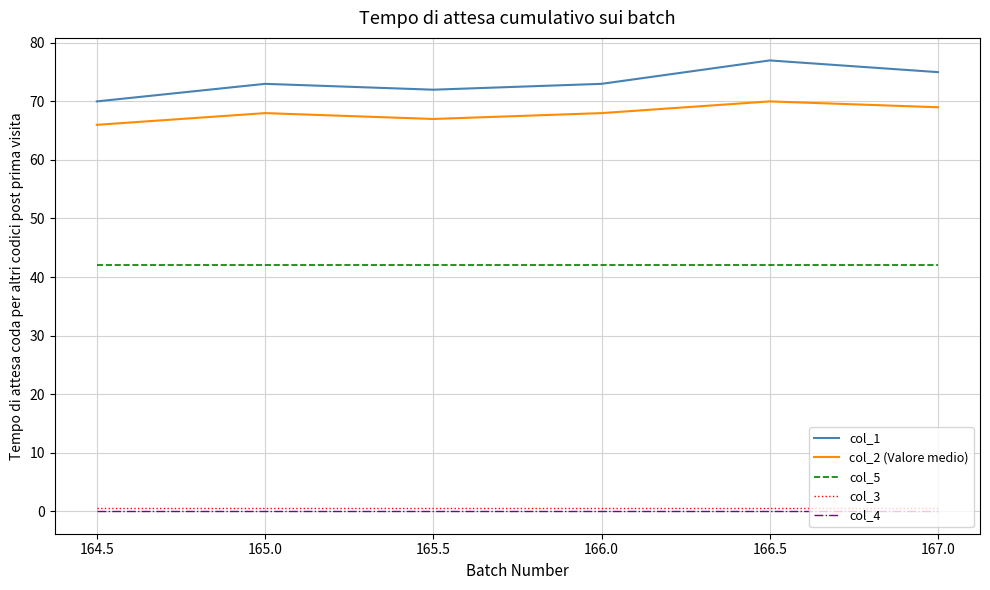

The col_5 series shows 42.0 at 166.0. True or false?

True